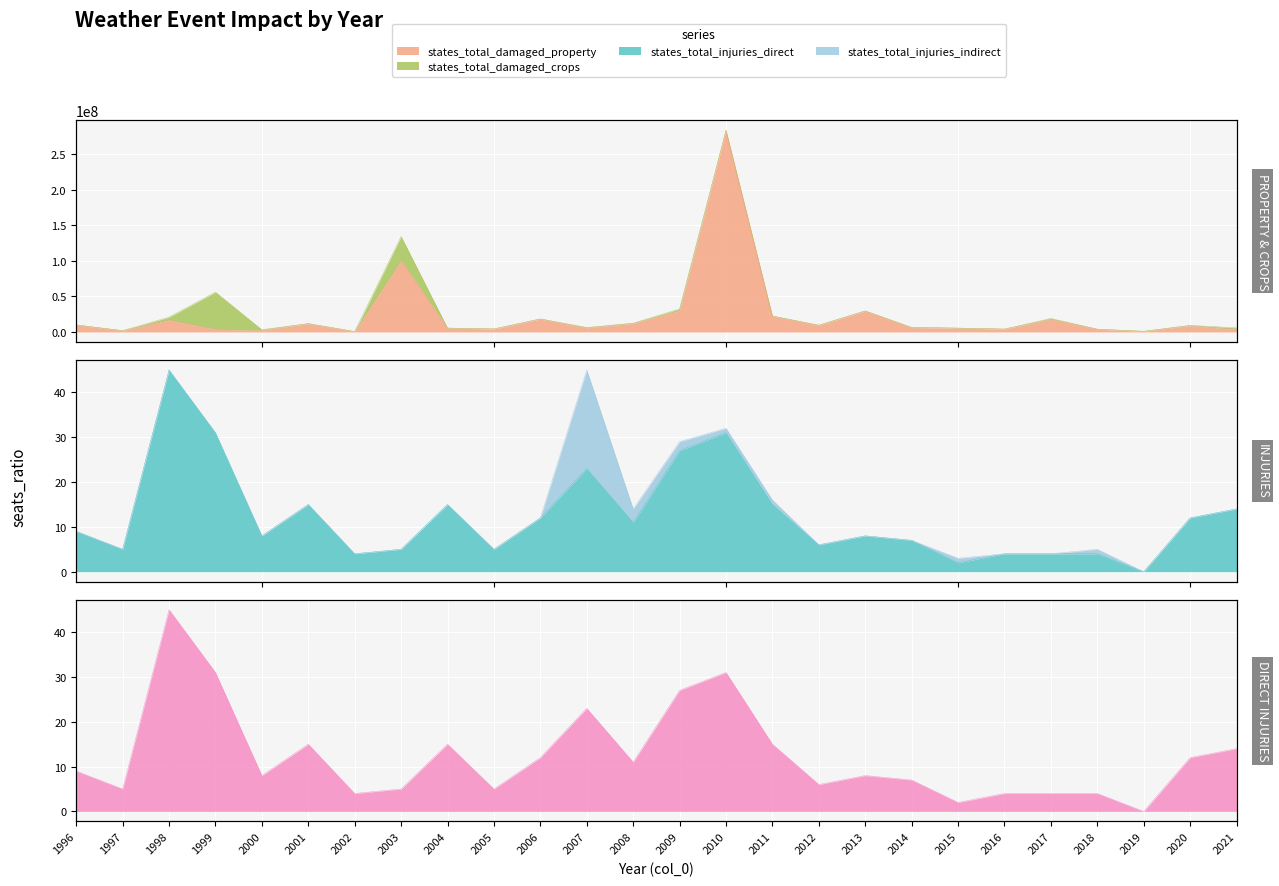

Which has a higher value, 2010 or 2001?

2010